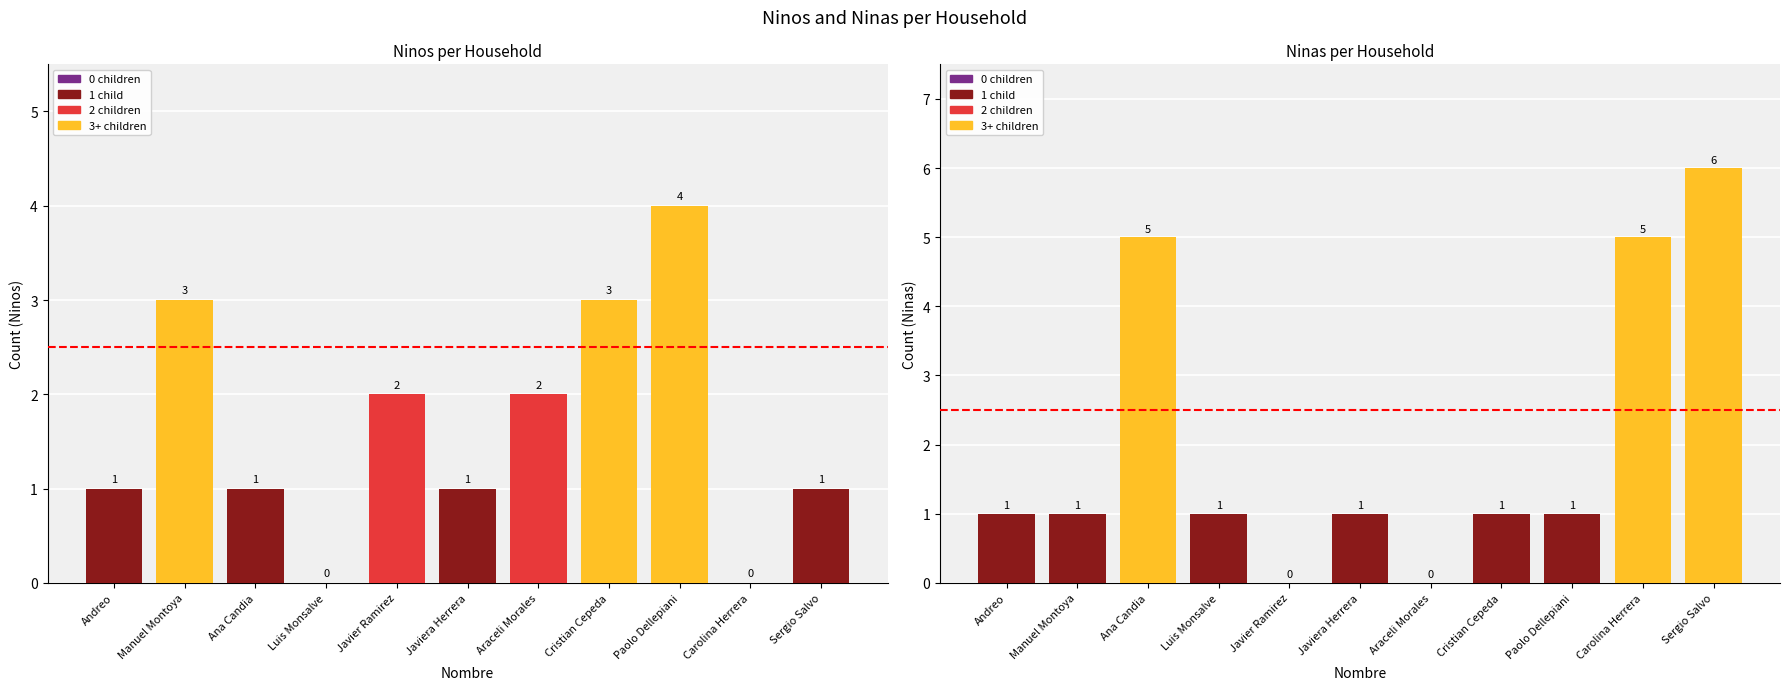

What is the difference between the highest and lowest values at Javier Ramirez?

2